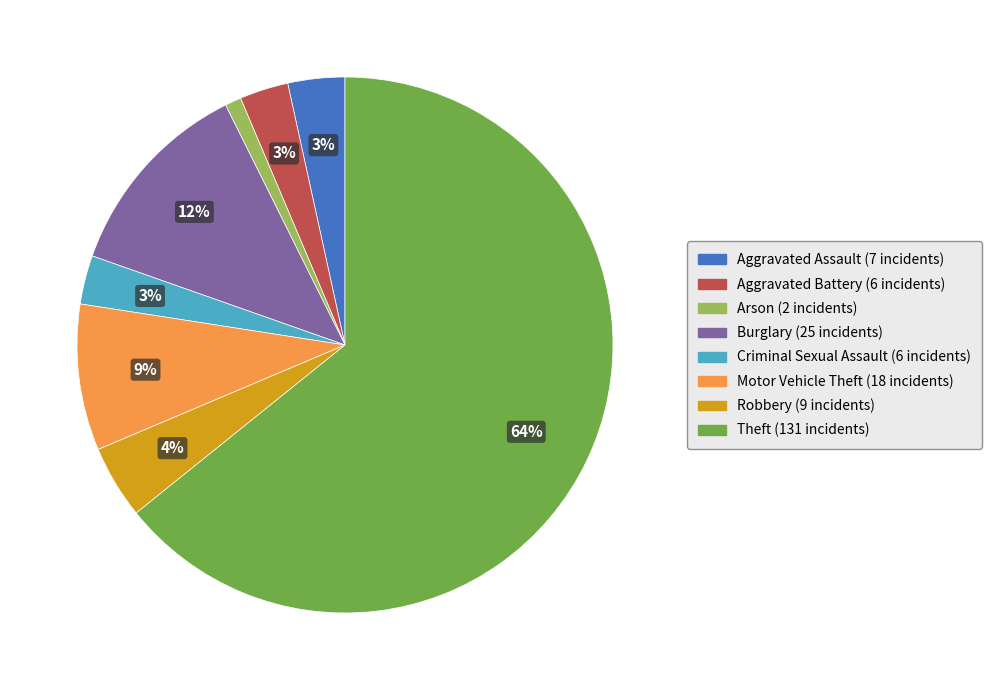

Is the sum of Criminal Sexual Assault and Robbery greater than half?

No